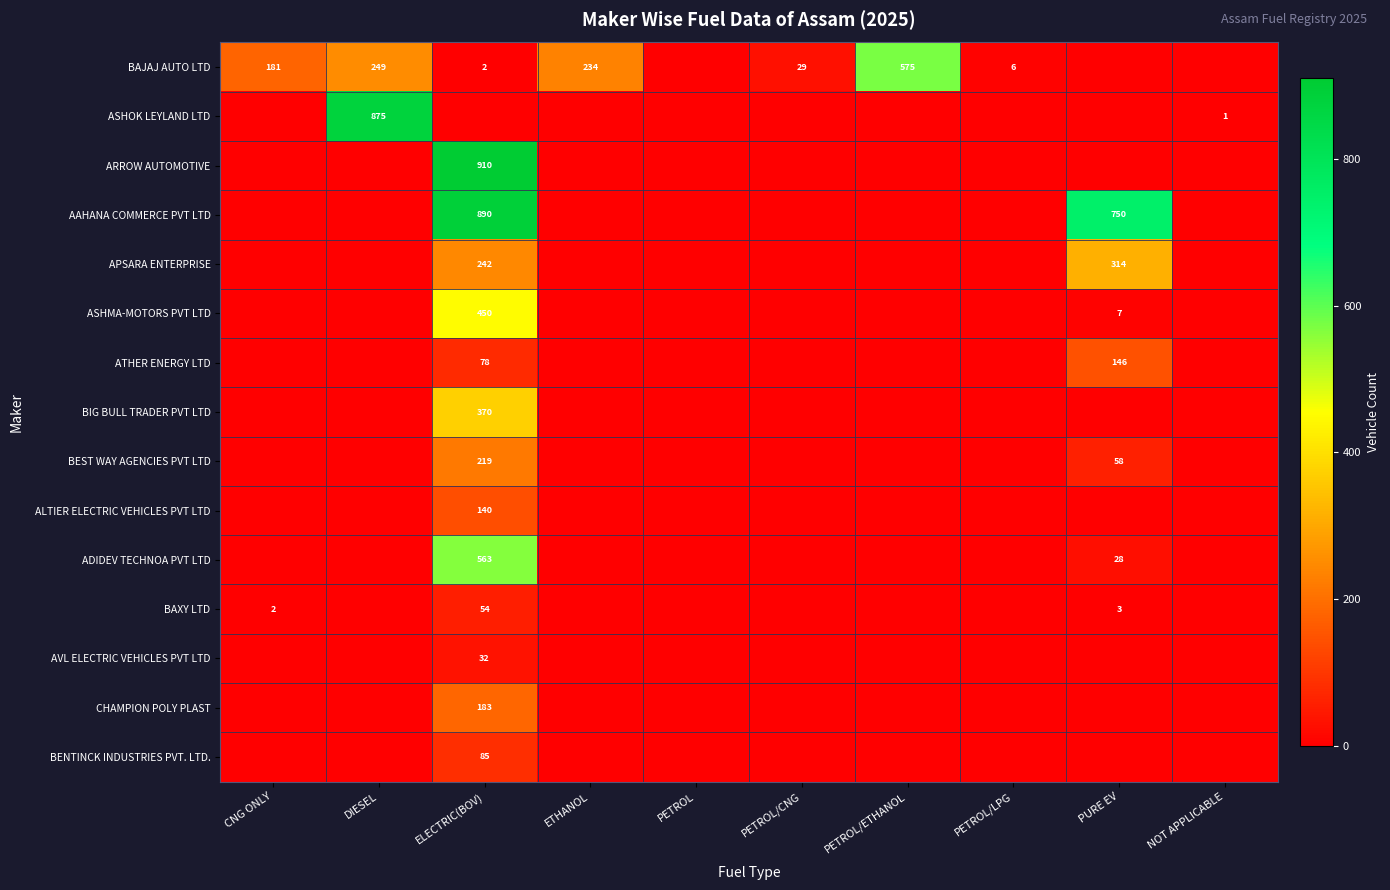

At which category does the chart reach its peak across all series?

ELECTRIC(BOV)